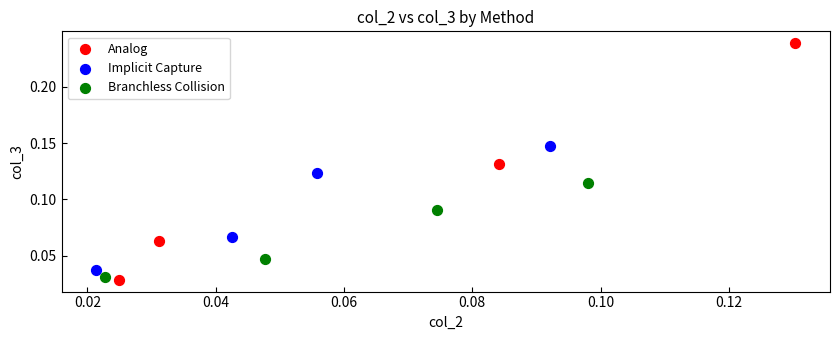

Which series reaches the minimum Y coordinate?

Analog